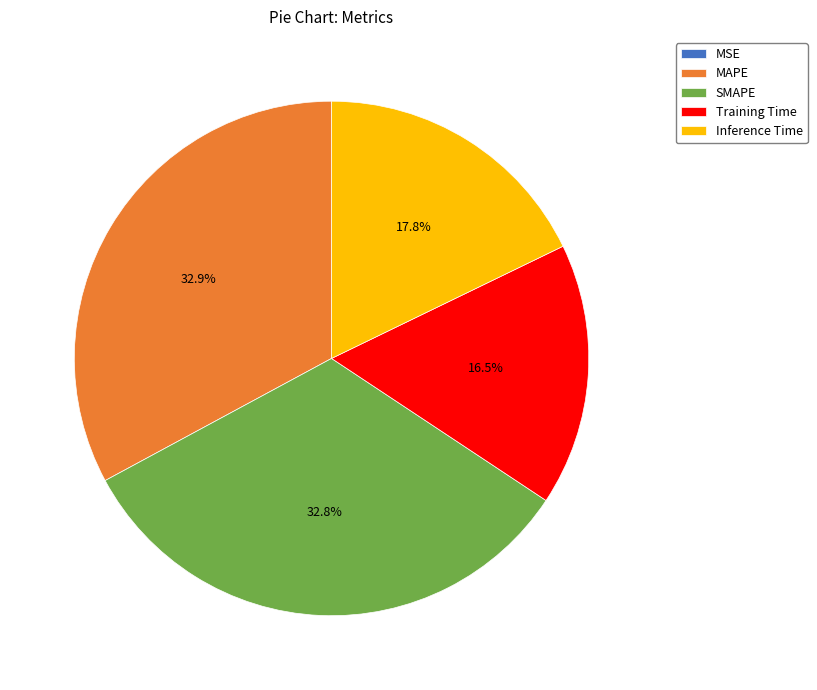

Between Inference Time and Training Time, which is larger?

Inference Time